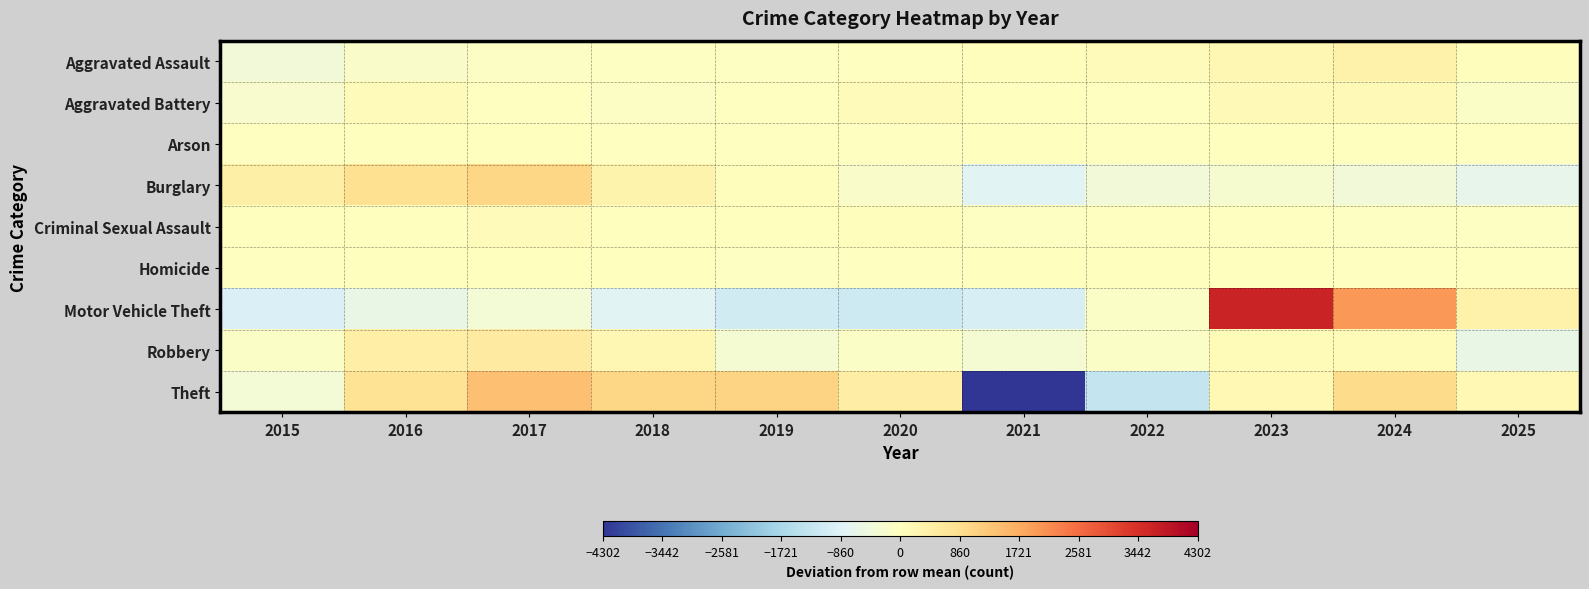

Which category has the lowest value across all series?

2021